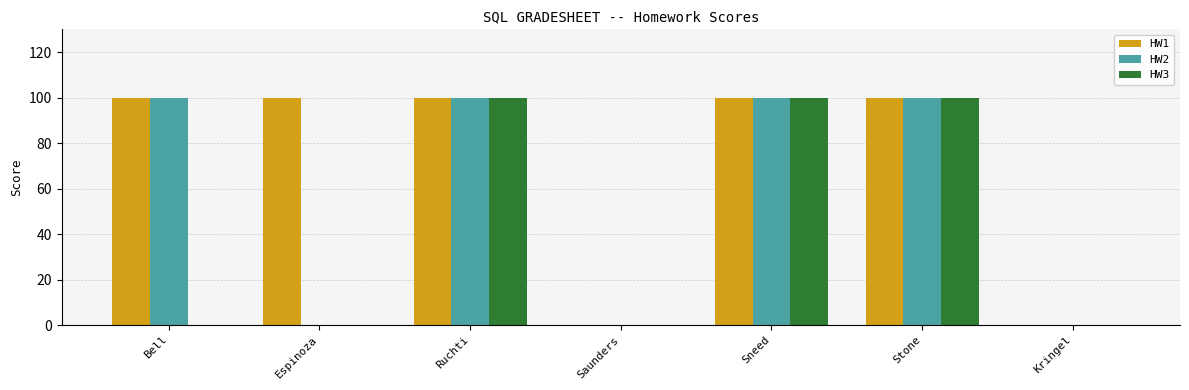

What is the maximum value for HW3?

100